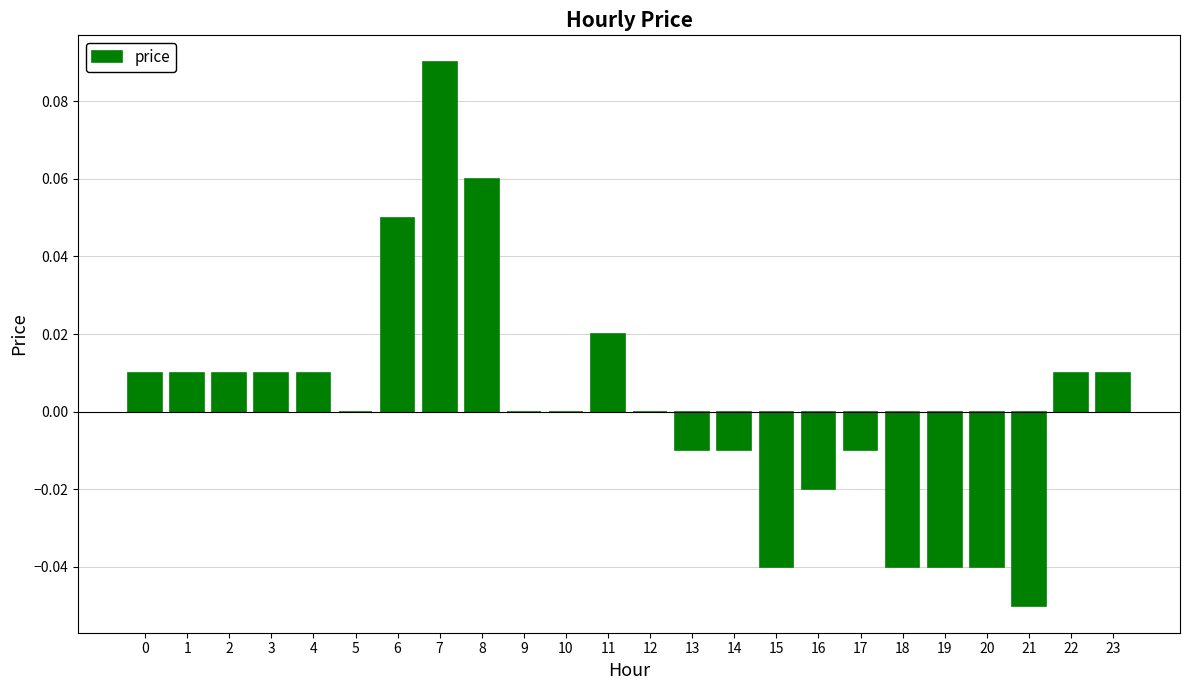

Which category has the highest value across all series?

7